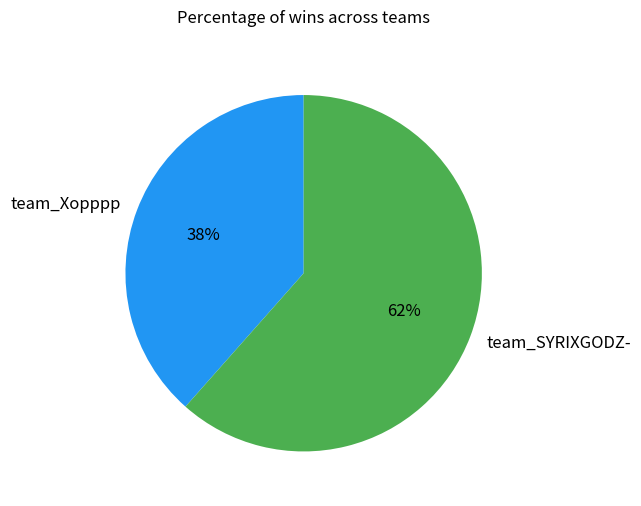

To the nearest percent, what is the average slice percentage?

50%